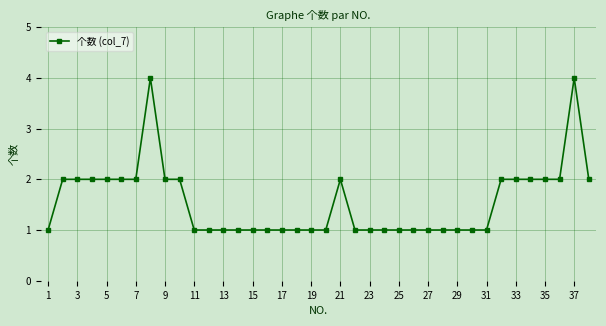

What is the maximum value shown in the chart?

4